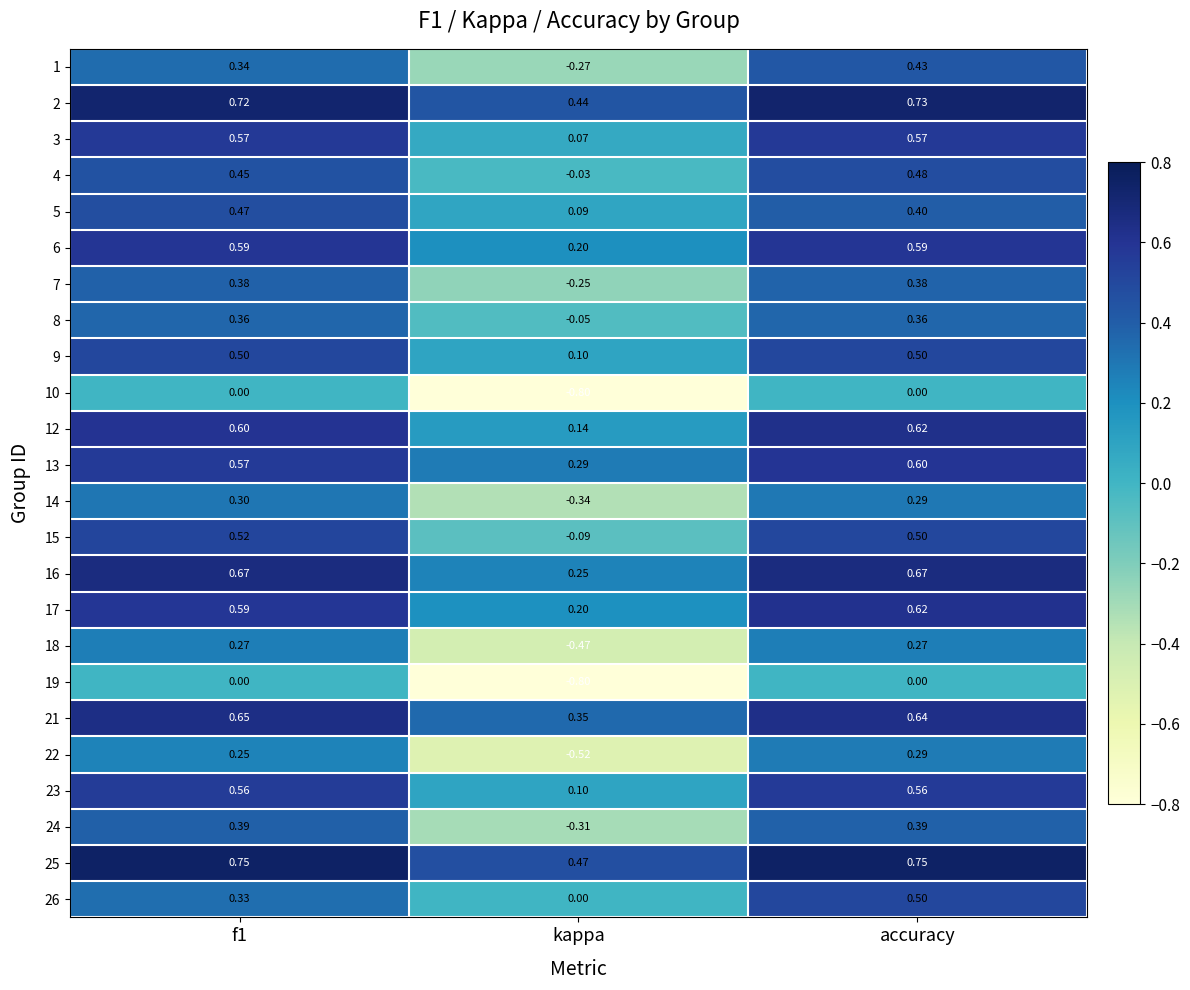

Which category has the highest value in the 13 series?

accuracy